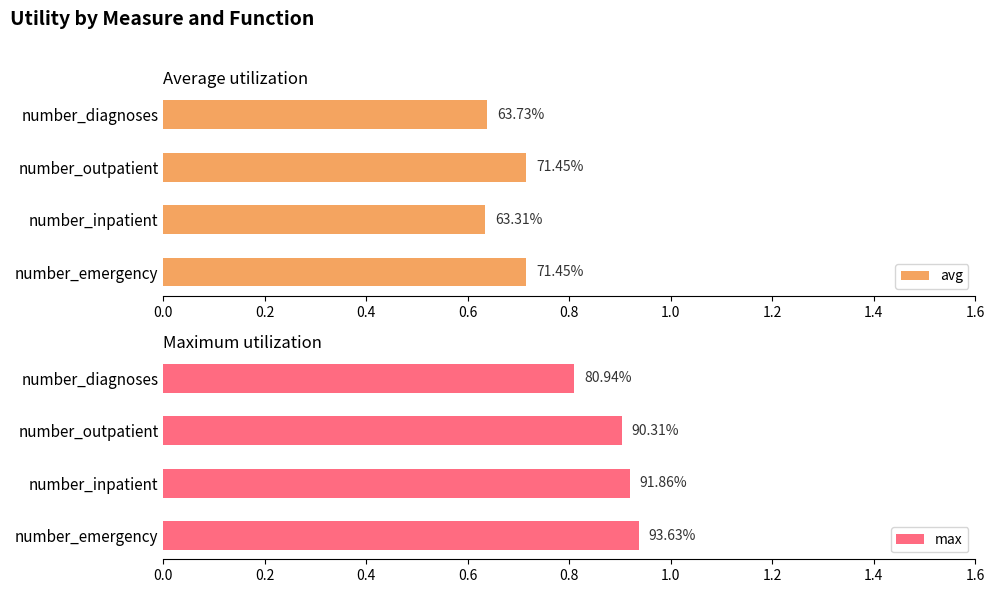

Count the number of data series in this chart.

2